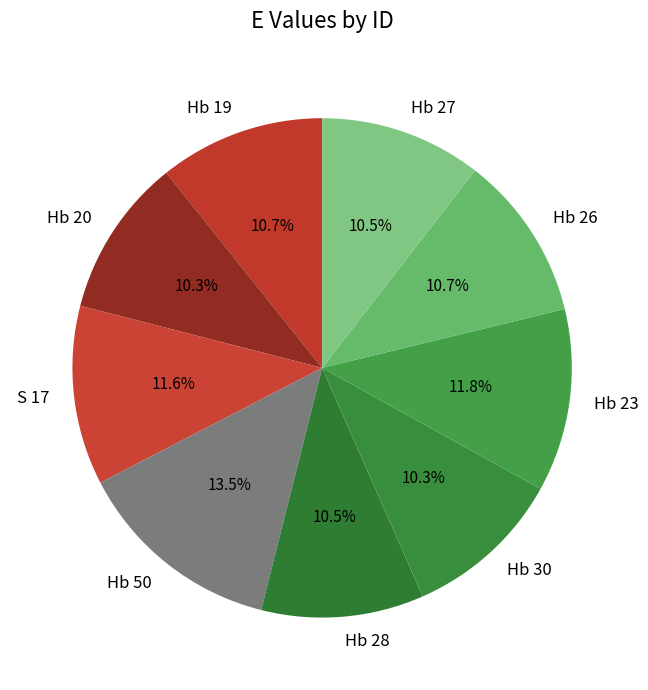

Approximately how many times larger is the value at S 17 compared to Hb 20?

1.1